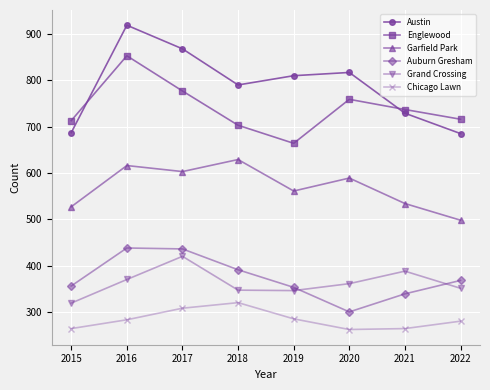

True or false: Englewood has a value of 1311 at 2021.

False